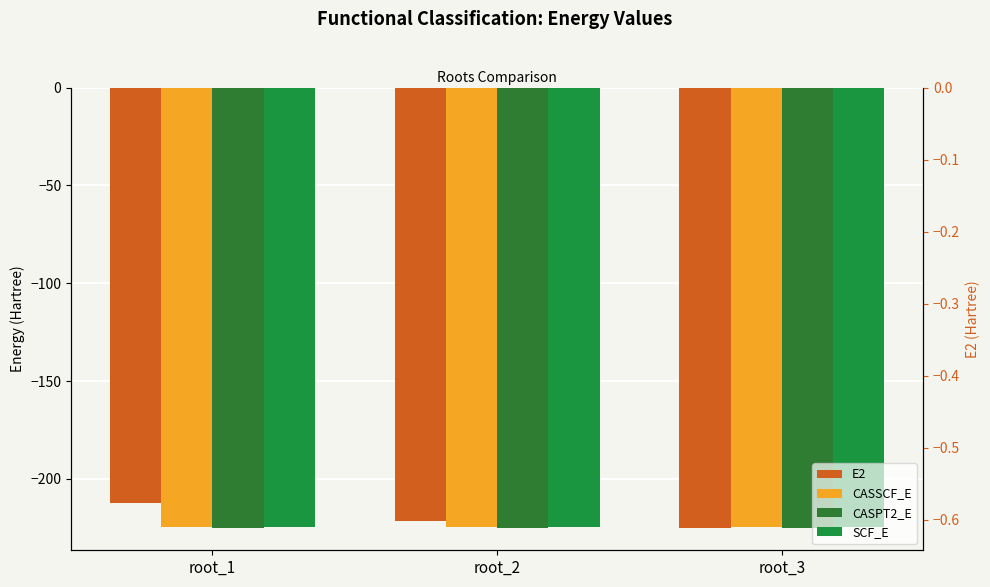

Read the CASSCF_E value at root_3.

-224.5